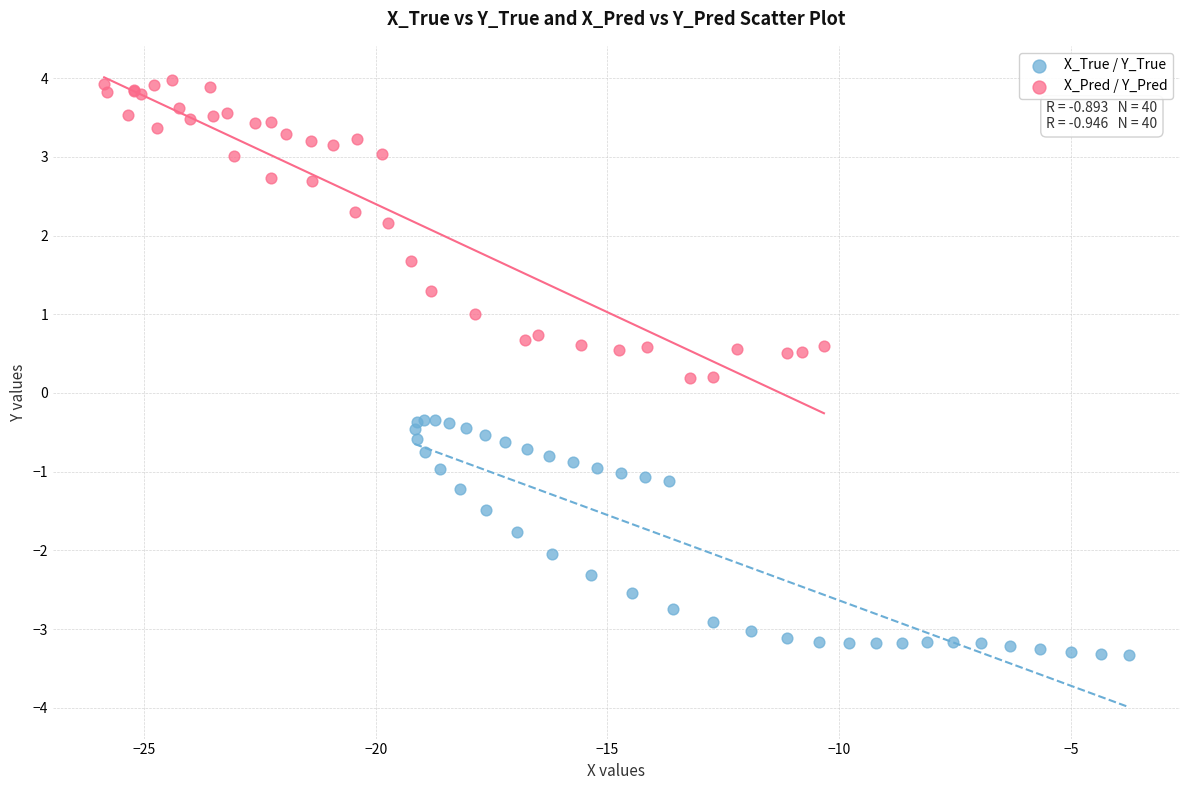

Which series contains the lowest Y value?

X_True / Y_True